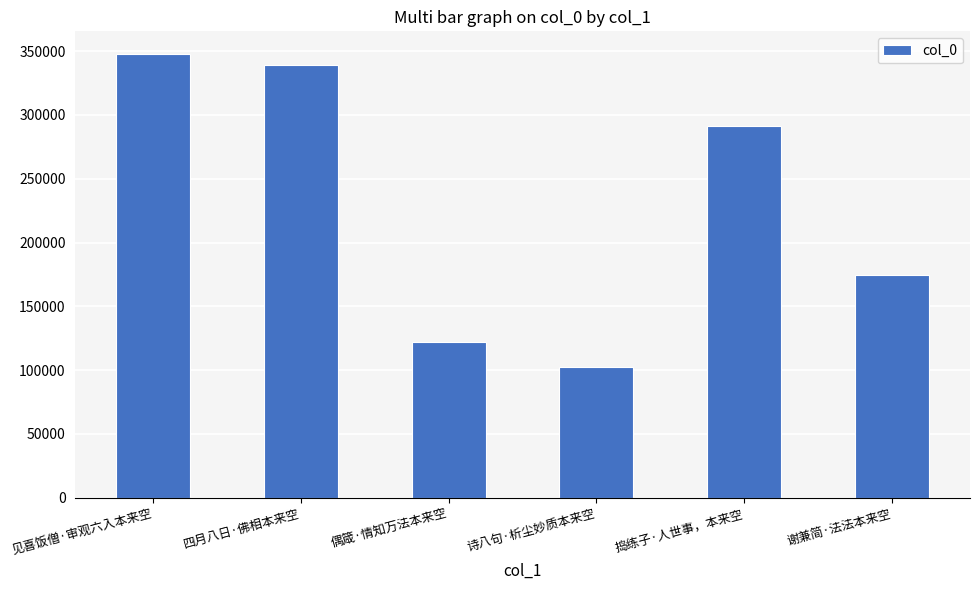

Reading left to right, list all the values displayed in this chart.

见喜饭僧·审观六入本来空=348130	四月八日·佛相本来空=339180	偶箴·情知万法本来空=122115	诗八句·析尘妙质本来空=102517	捣练子·人世事，本来空=291450	谢兼简·法法本来空=174192